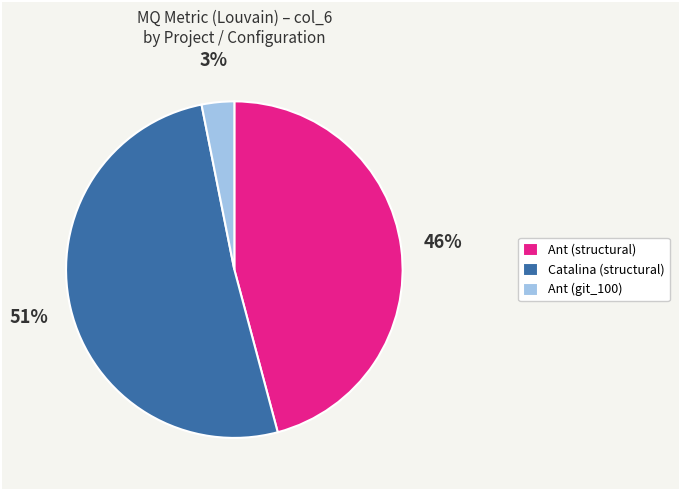

To the nearest percent, what portion does Catalina (structural) represent?

51%